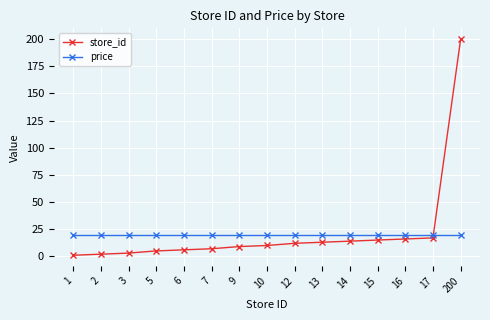

Between 1 and 9, which series saw the biggest shift?

store_id